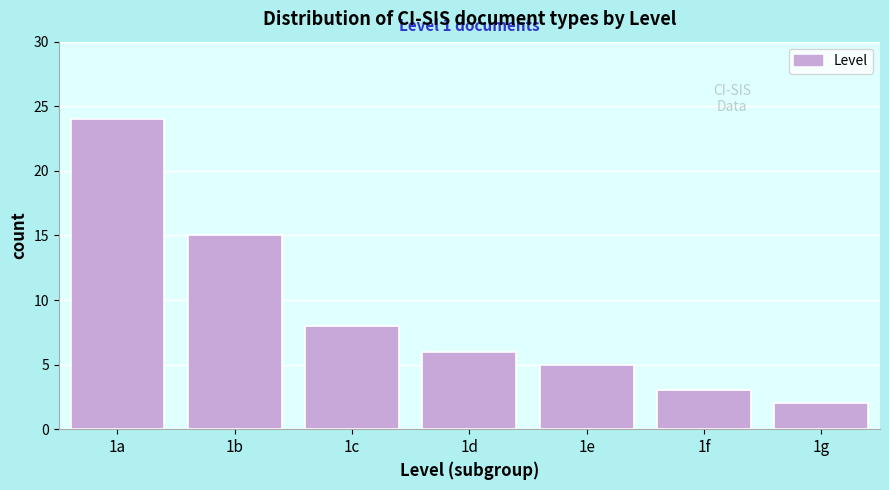

Reading left to right, what are all the values shown in this chart?

24	15	8	6	5	3	2